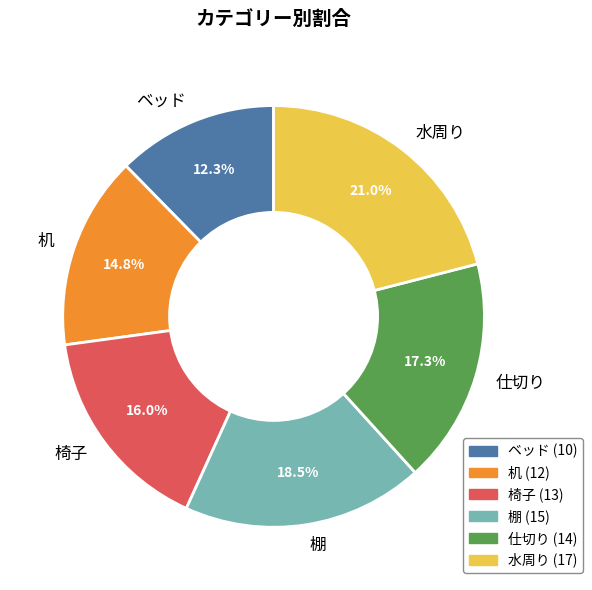

Rank the categories by value from highest to lowest.

水周り, 棚, 仕切り, 椅子, 机, ベッド